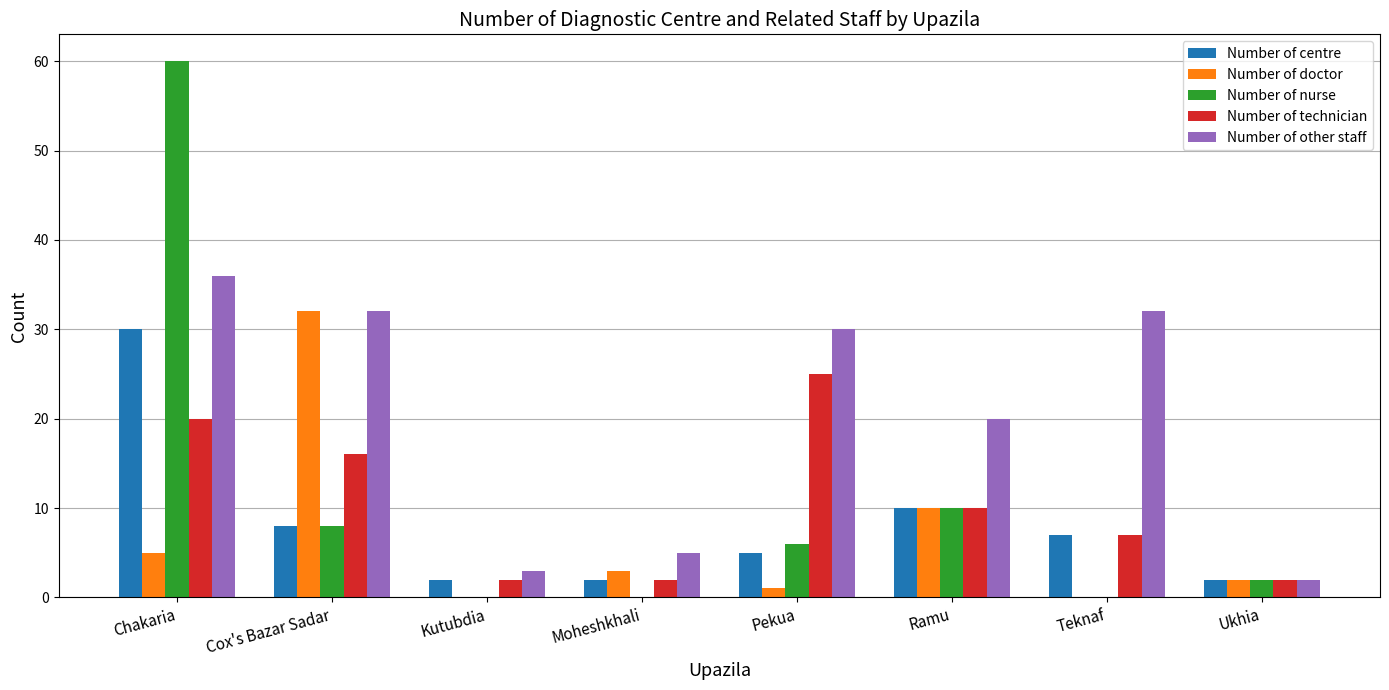

What value does the Number of other staff series have at Ramu?

20